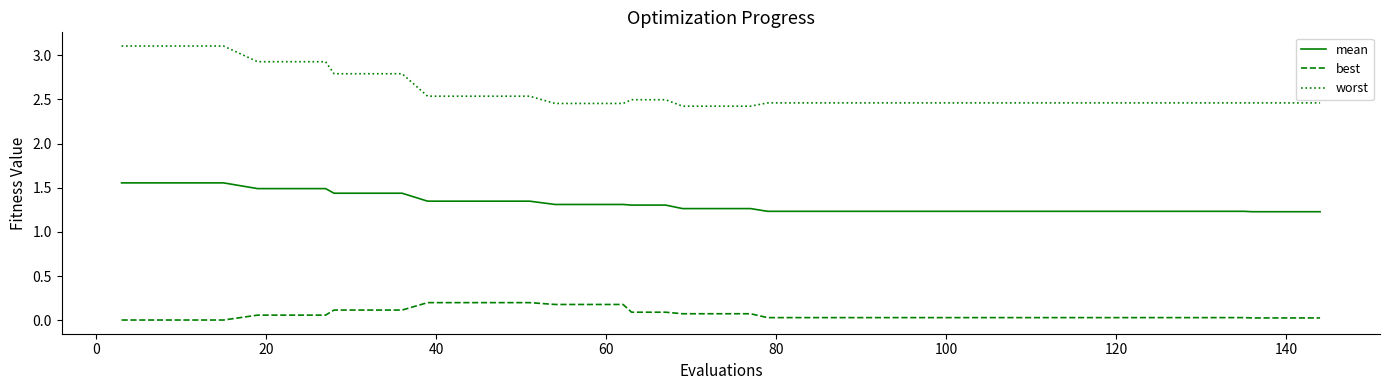

True or false: best and worst intersect in this chart.

False